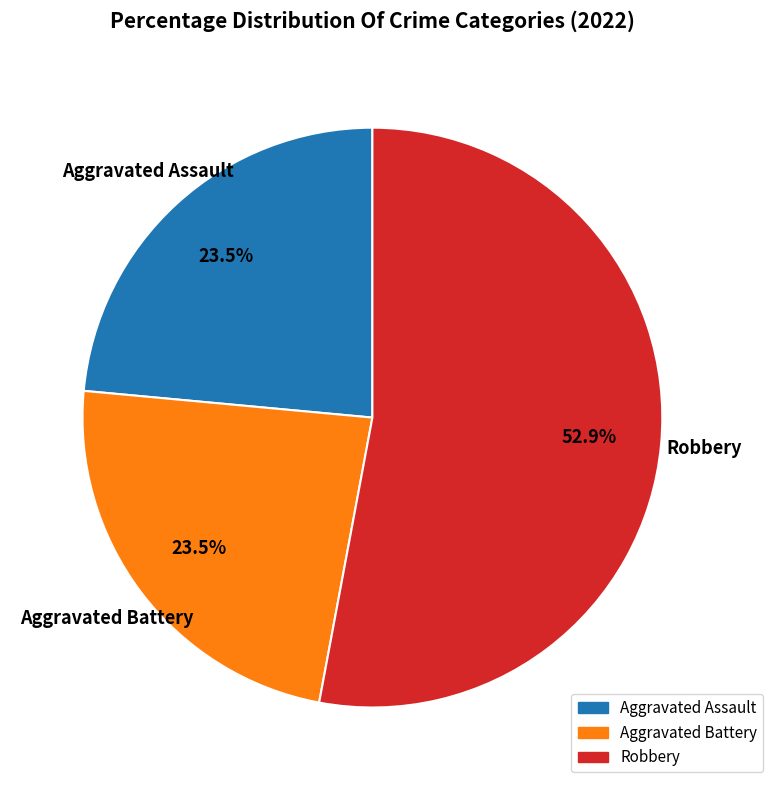

What is the majority slice?

Robbery